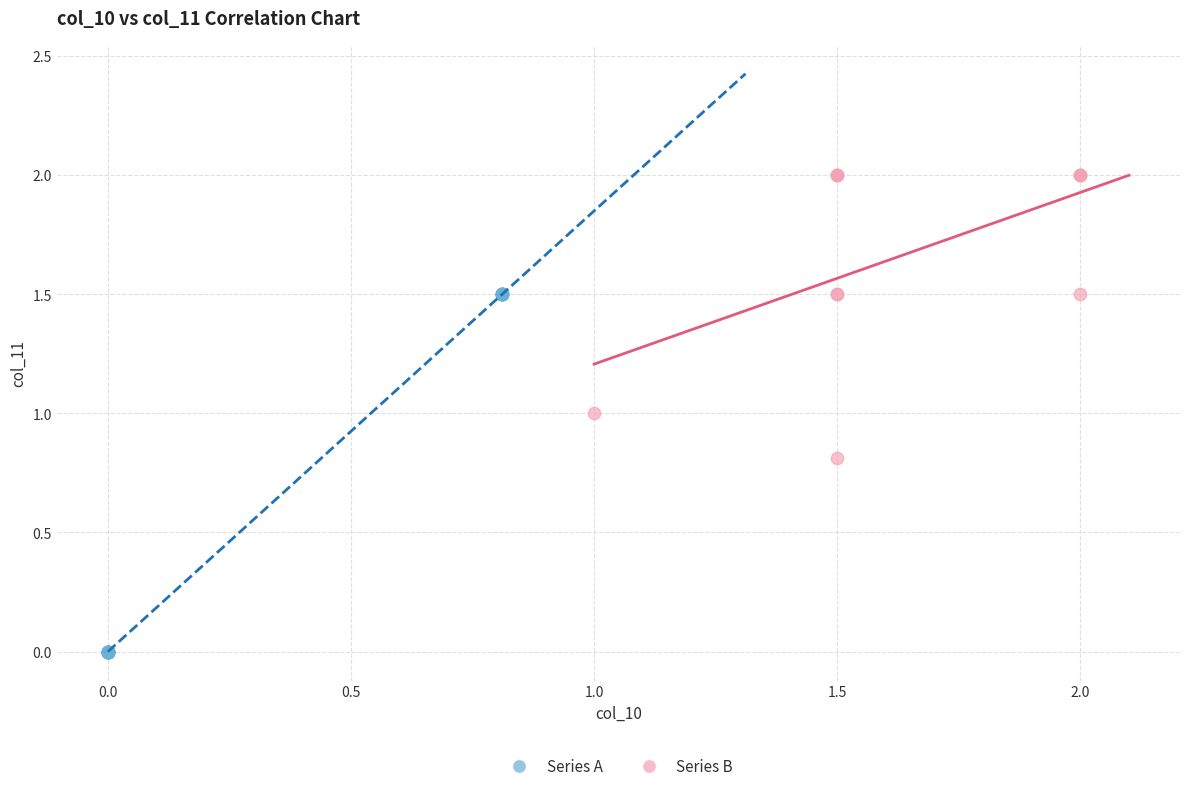

Which series contains the lowest Y value?

Series A